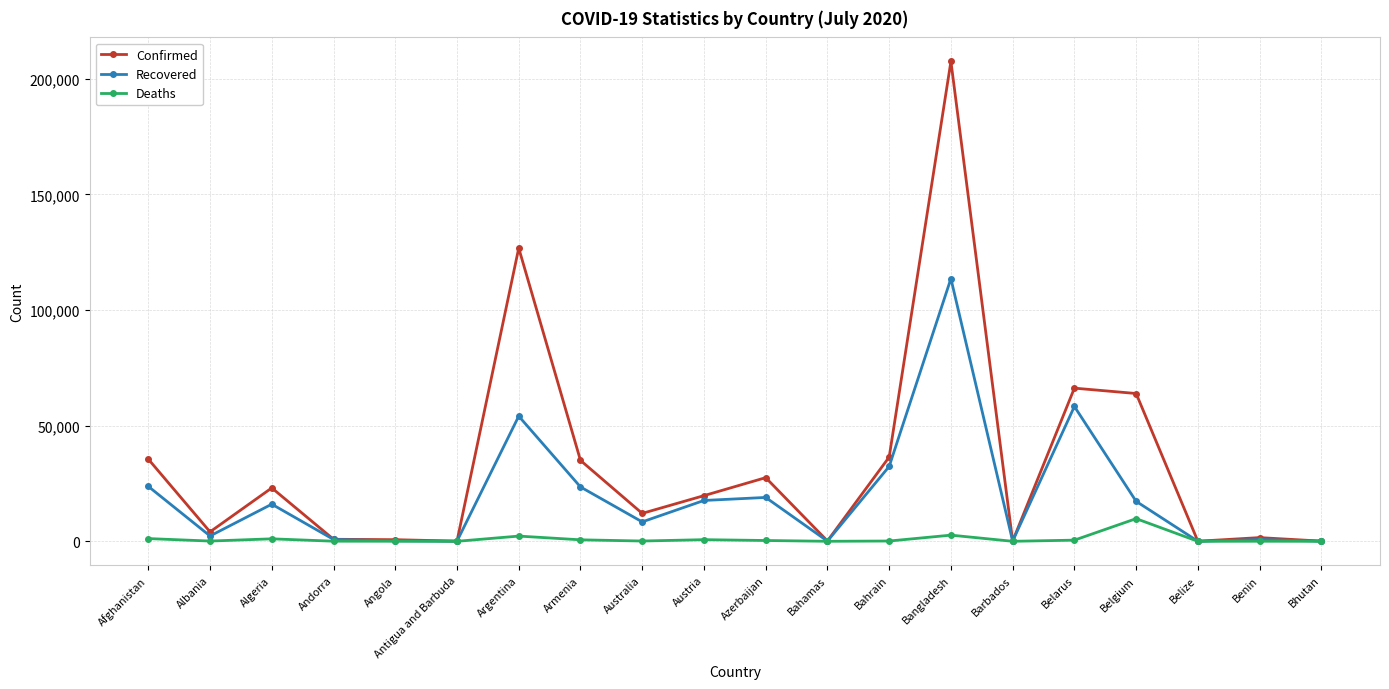

True or false: Recovered has a value of 8395 at Australia.

True